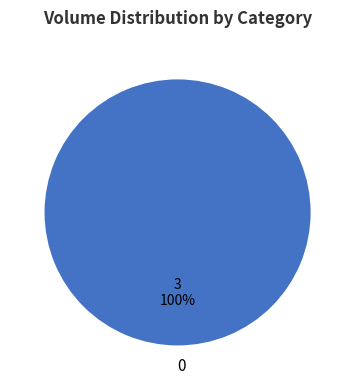

Rank the categories by value from lowest to highest.

0